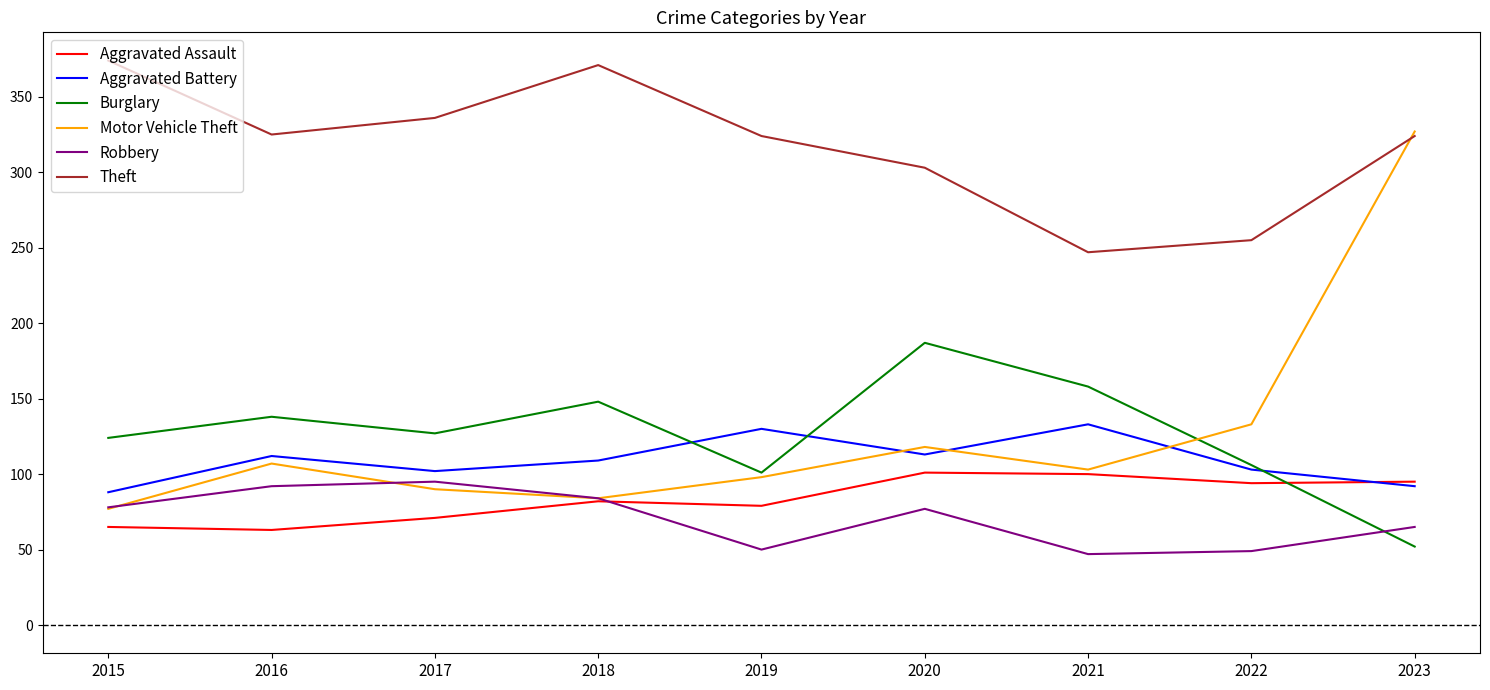

What is the difference between the maximum and minimum values in the Motor Vehicle Theft series?

250